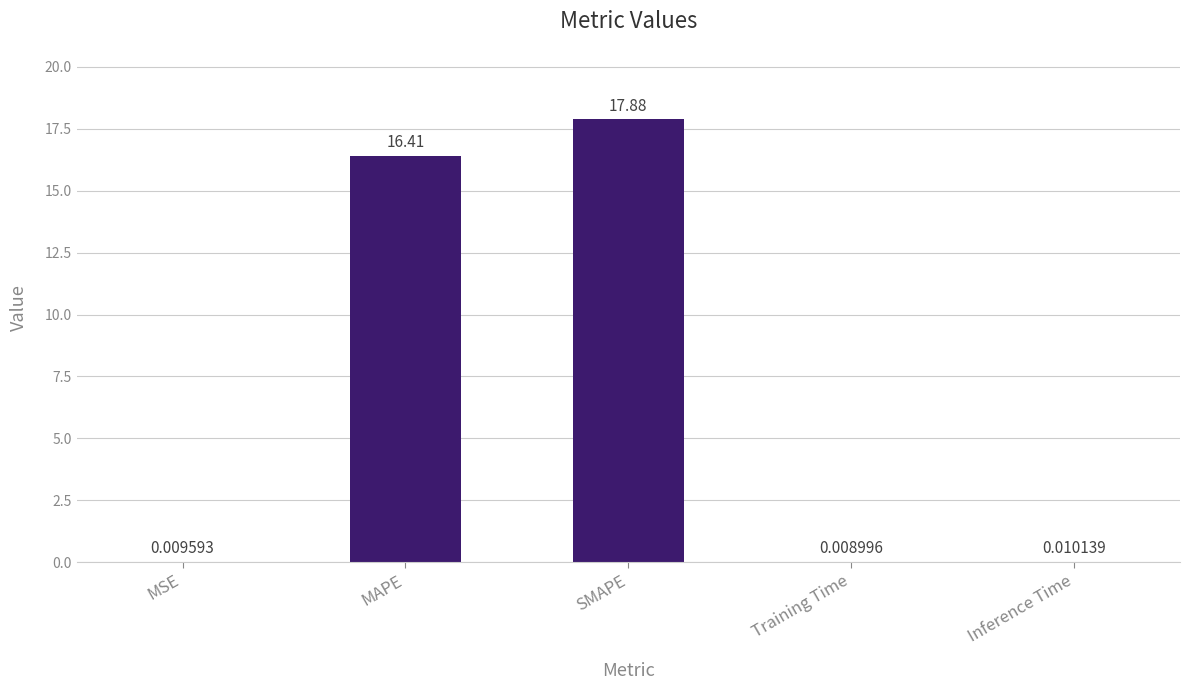

Read the value at MAPE.

16.4